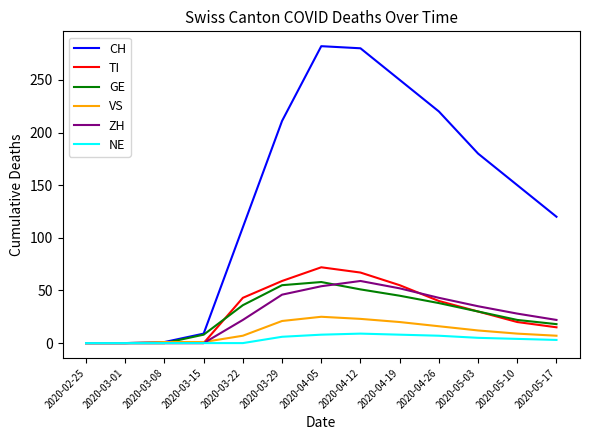

How many categories are shown in the chart?

13